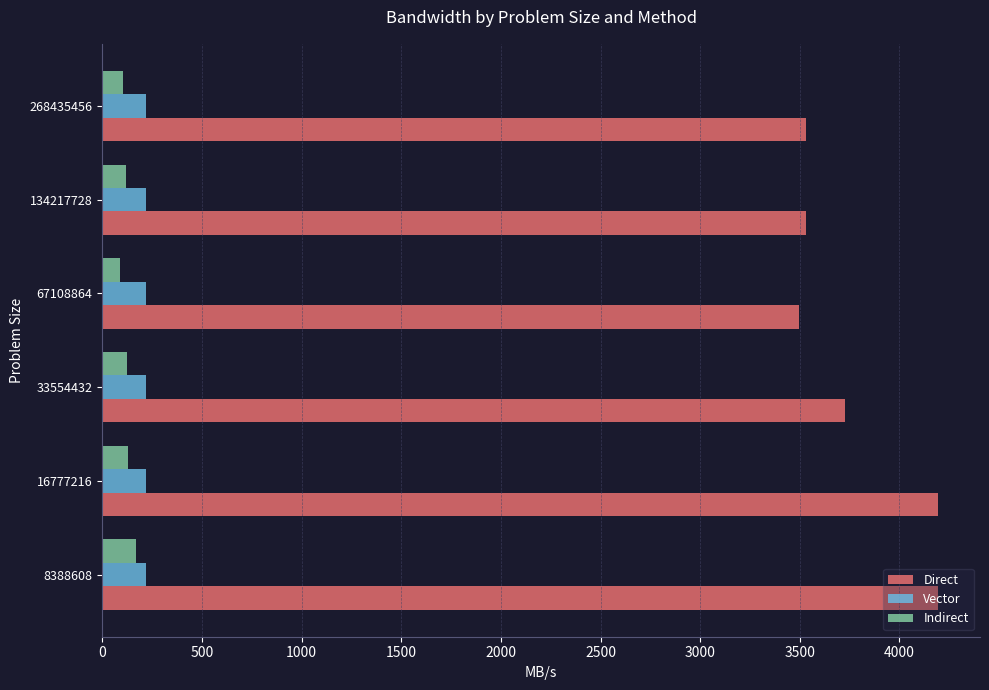

What are all the series names shown in the legend?

Direct, Vector, Indirect